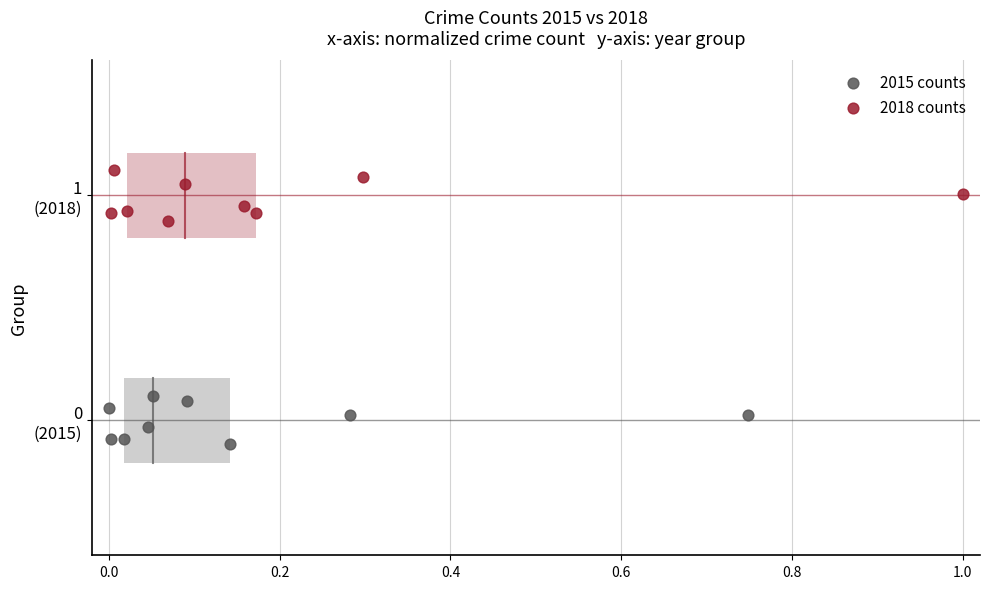

What are all the series names shown in the legend?

2015 counts, 2018 counts